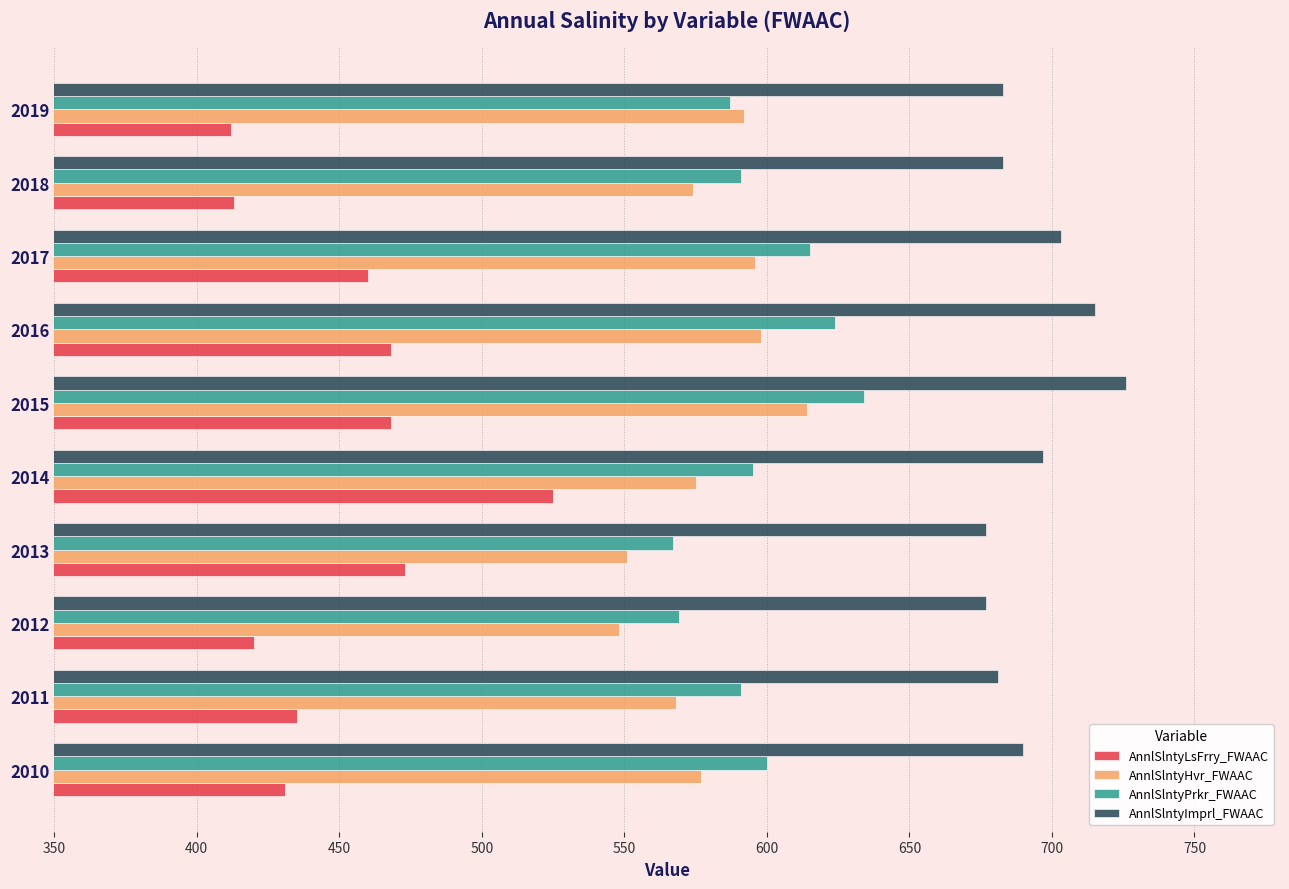

Which series has the largest total across all categories?

AnnlSlntyImprl_FWAAC